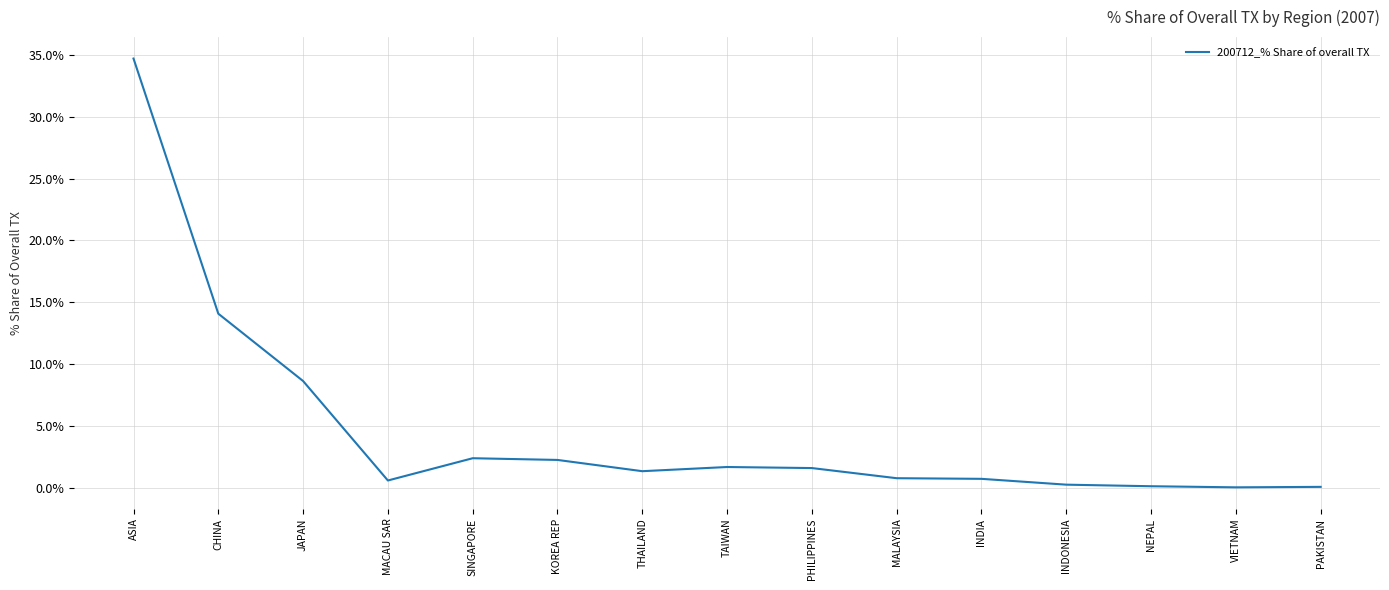

True or false: the data shows 0.1 at PAKISTAN.

True